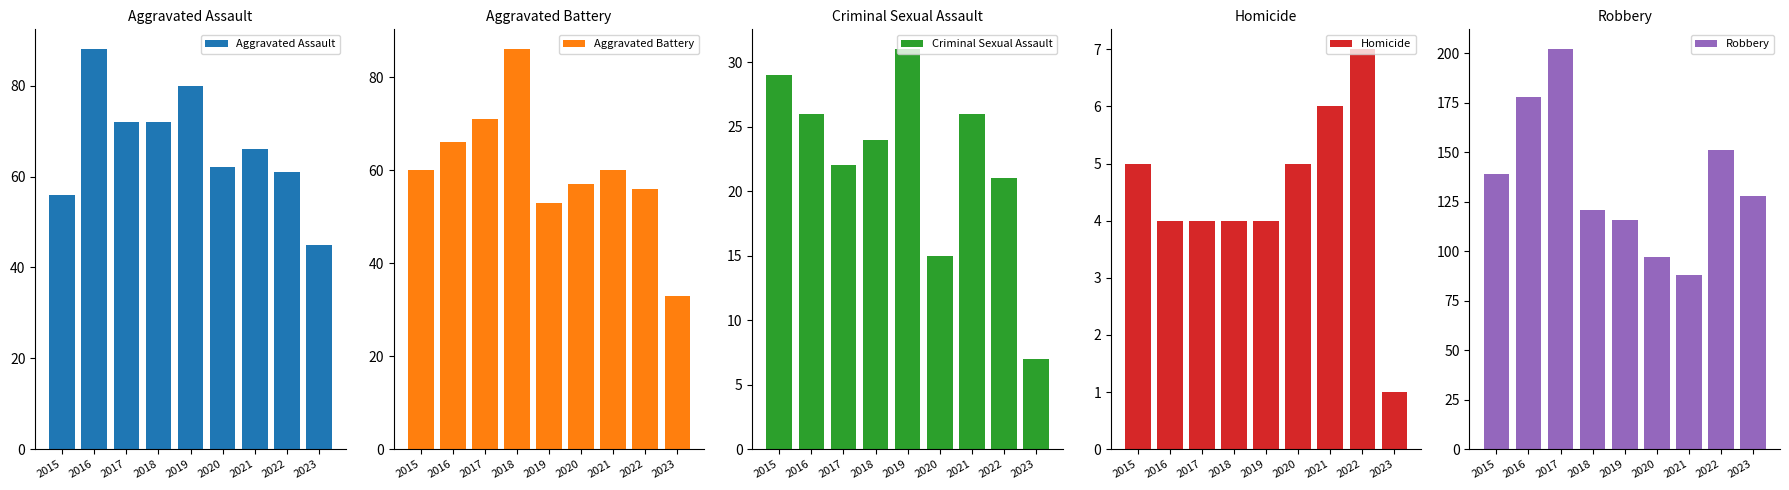

At which category does the chart reach its minimum across all series?

2023